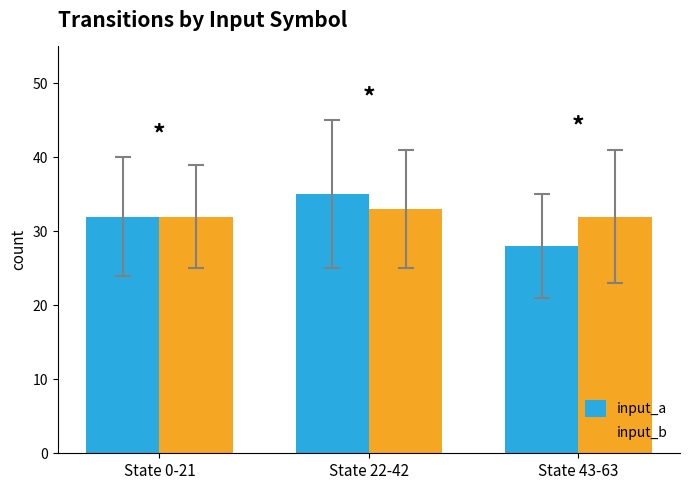

How many bars are there in total?

6